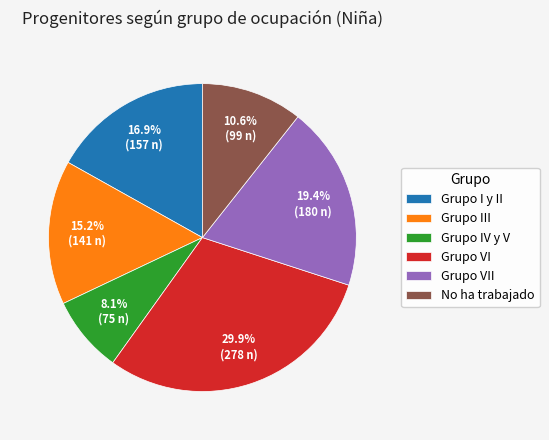

Is the sum of Grupo IV y V and Grupo VII greater than half?

No